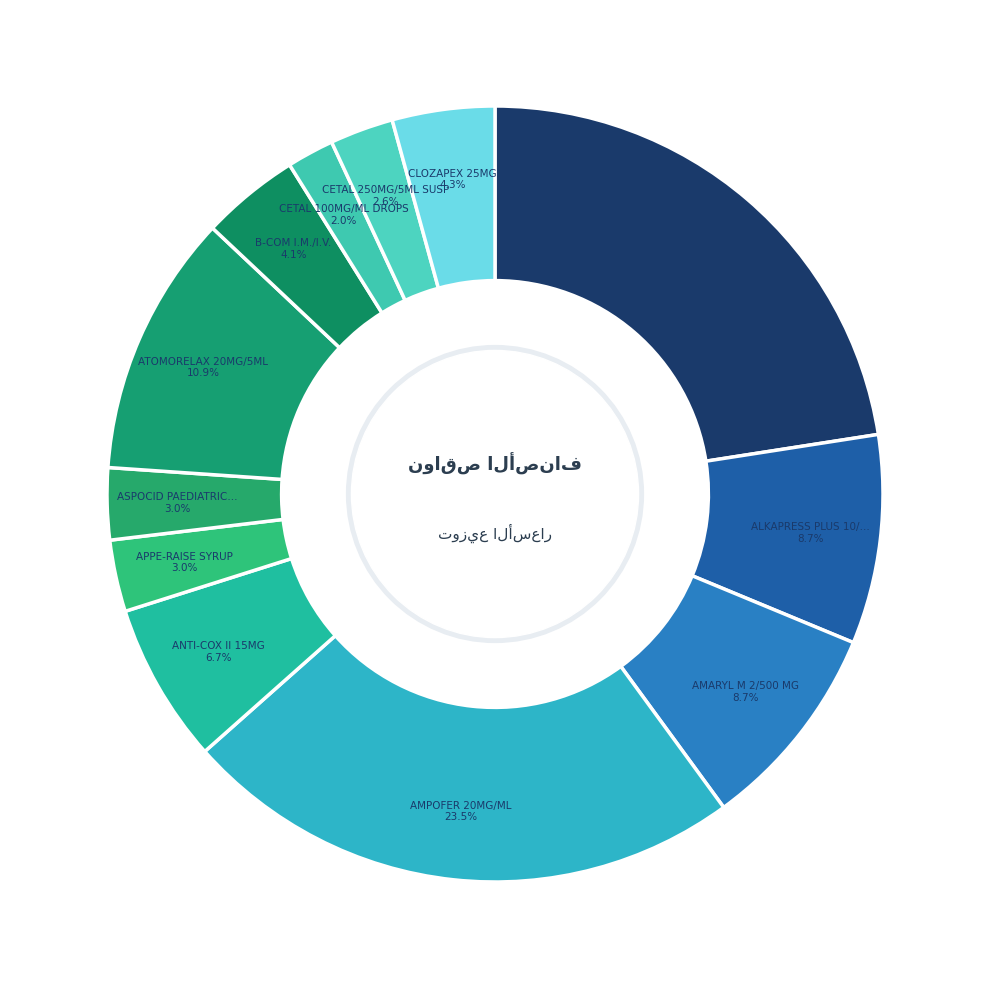

How many segments does this pie chart have?

12